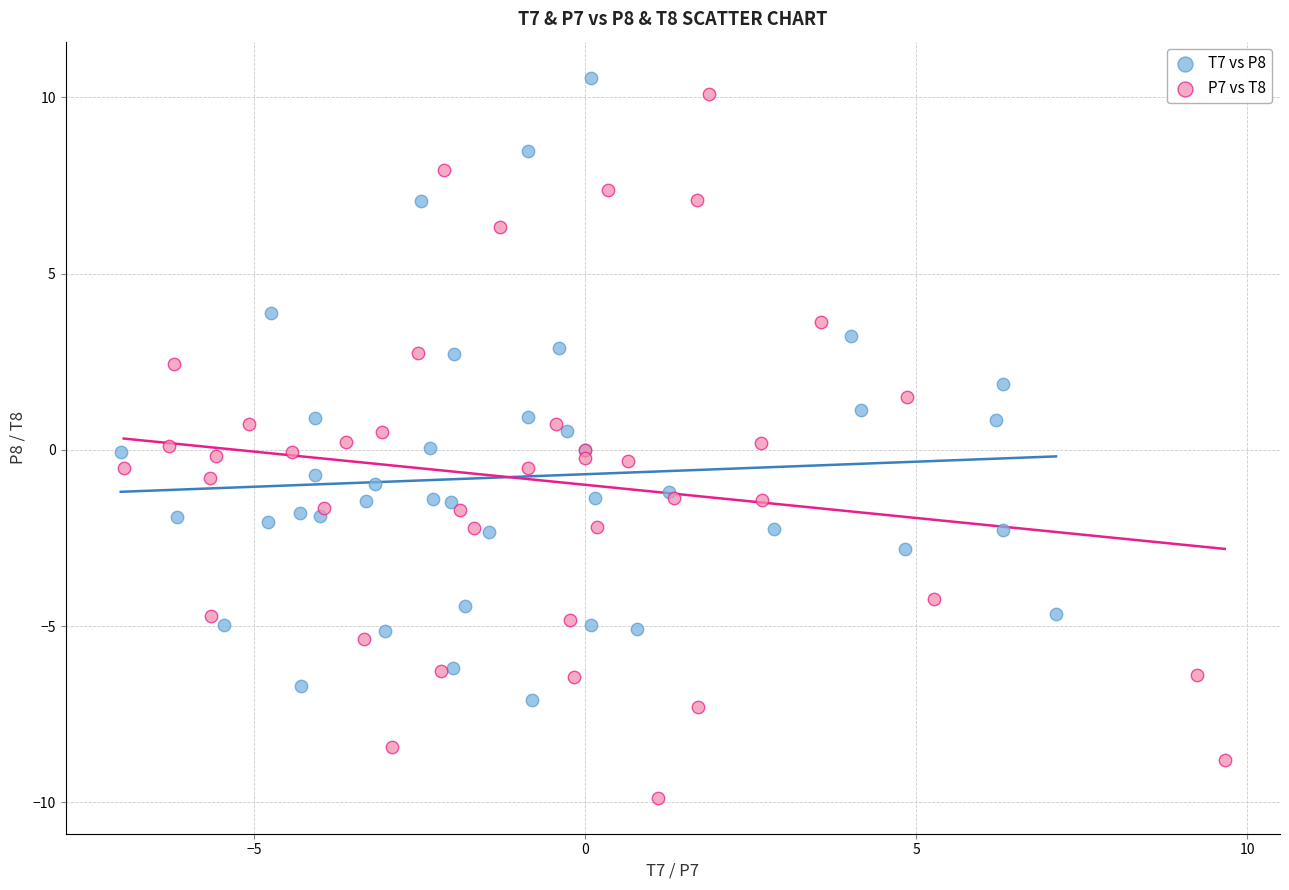

Which series reaches the minimum Y coordinate?

P7 vs T8